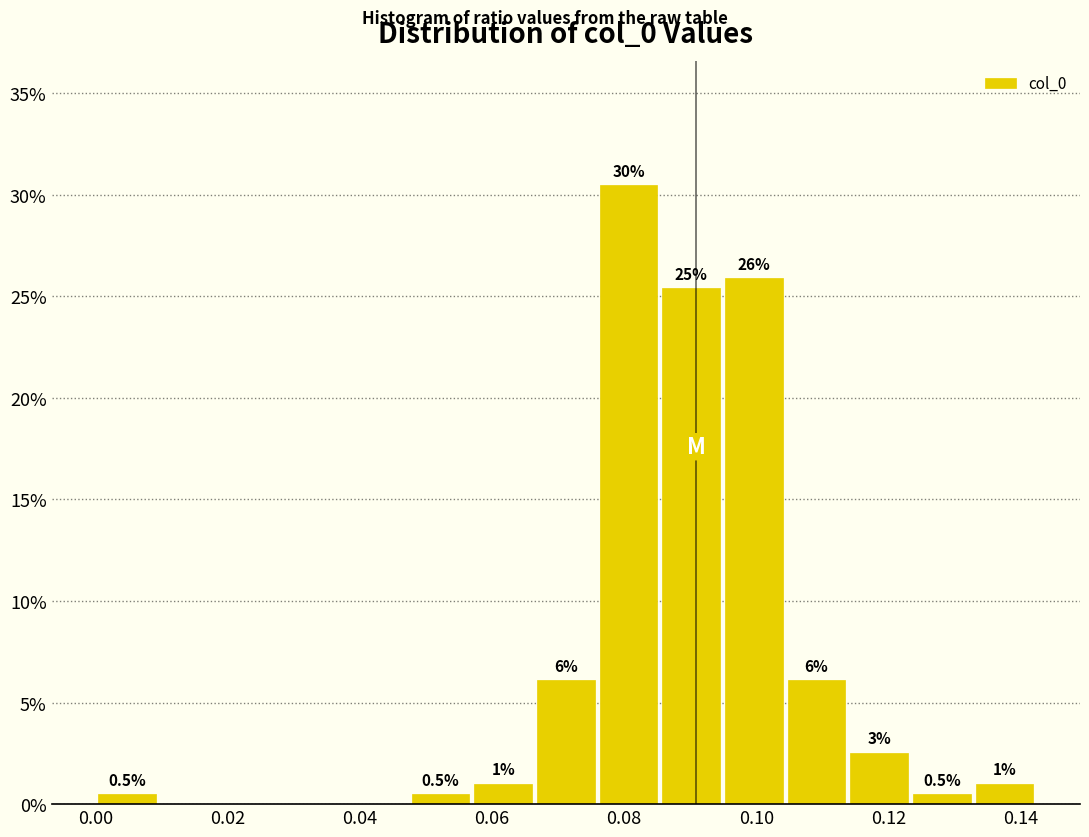

Over which range of the x-axis is the bar tallest?

0.076 to 0.086